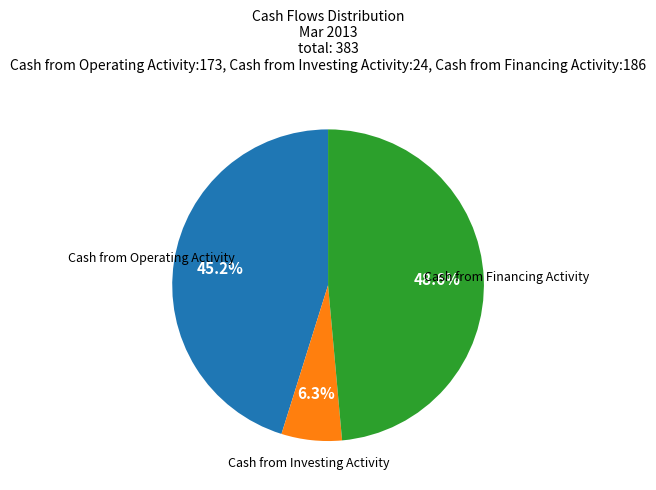

Does any single category account for the majority?

No